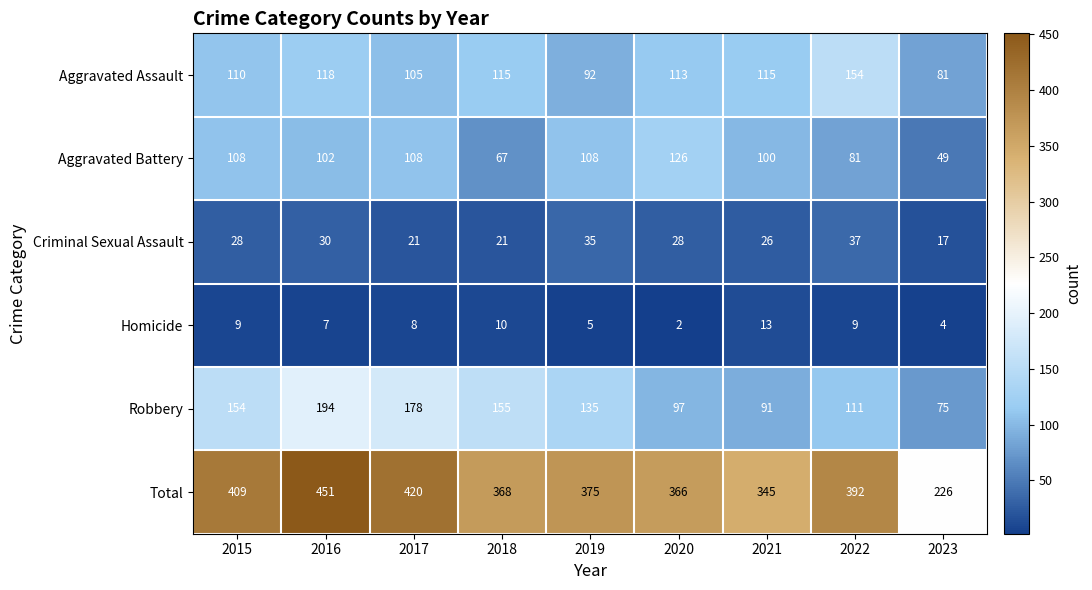

What is the difference between the maximum and minimum values in the Criminal Sexual Assault series?

20